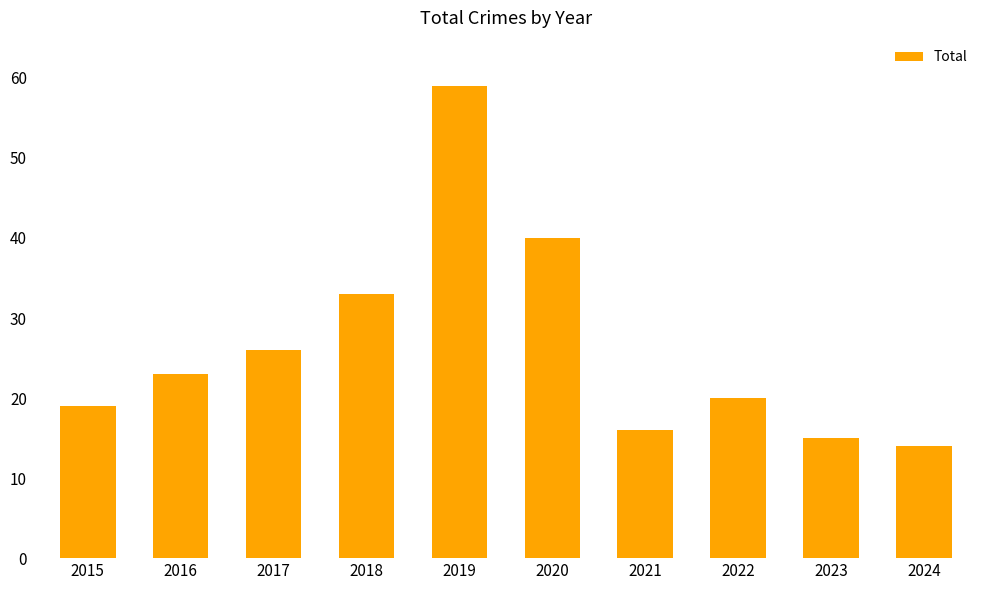

Rank the categories by value from highest to lowest.

2019, 2020, 2018, 2017, 2016, 2022, 2015, 2021, 2023, 2024